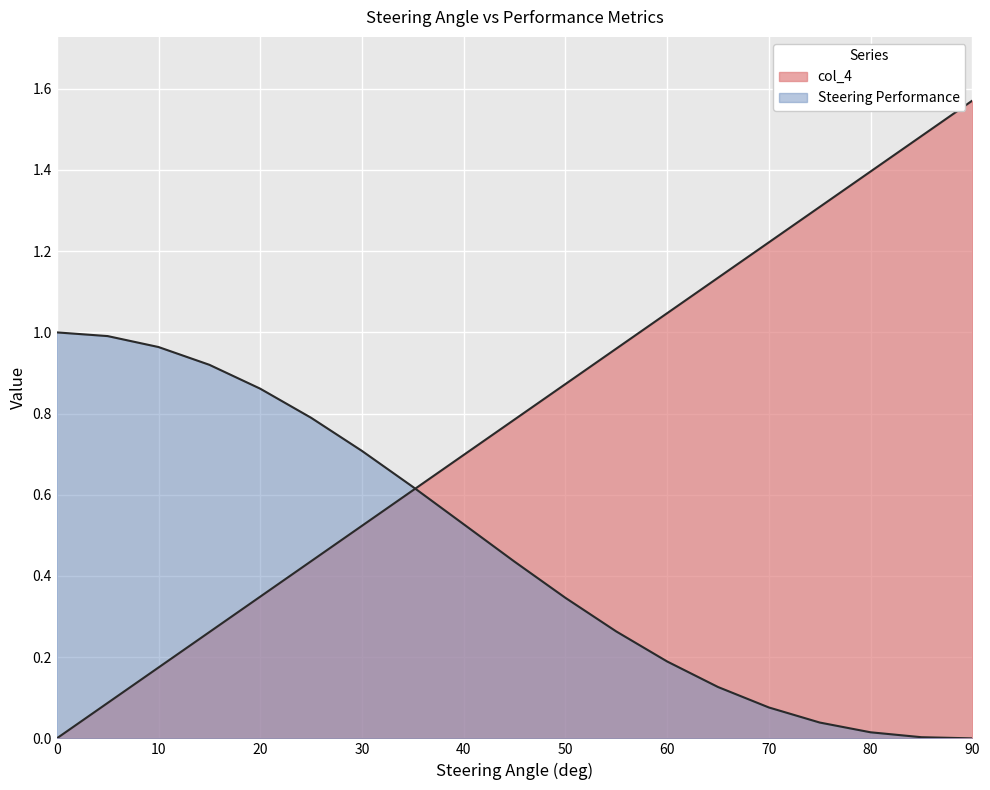

How many lines are shown in the chart?

2